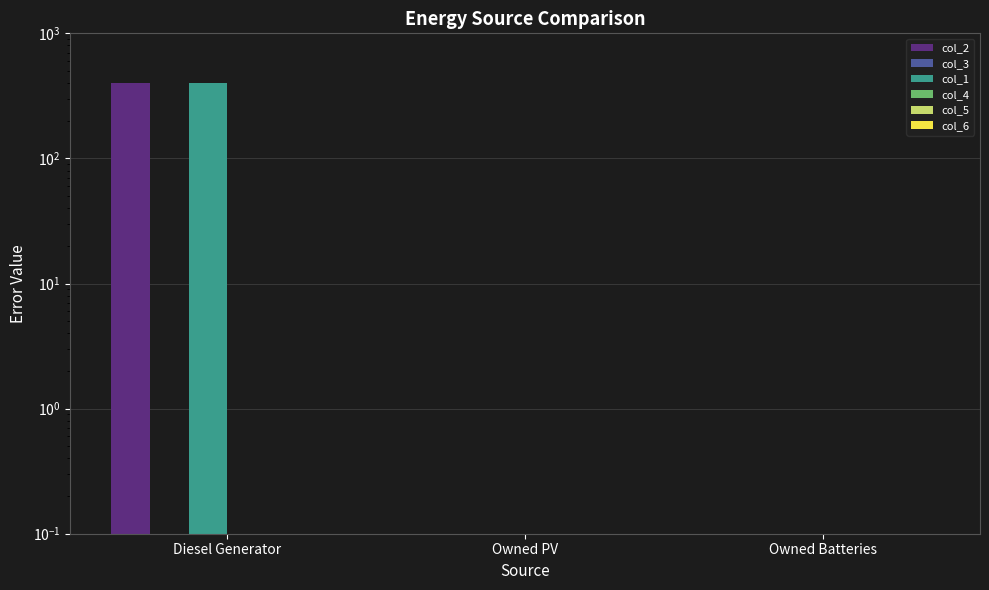

Where is col_6 nearest to the value 0?

Diesel Generator